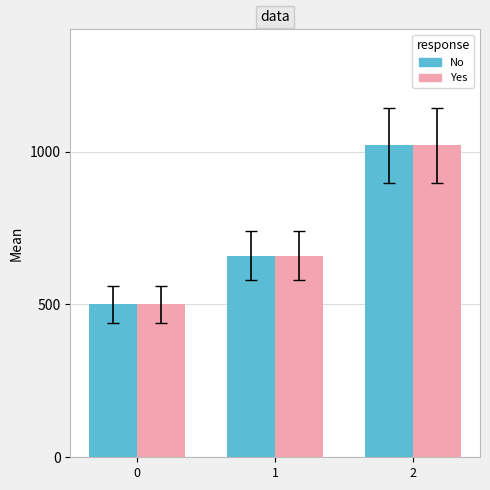

Rank the categories by No value from lowest to highest.

0, 1, 2